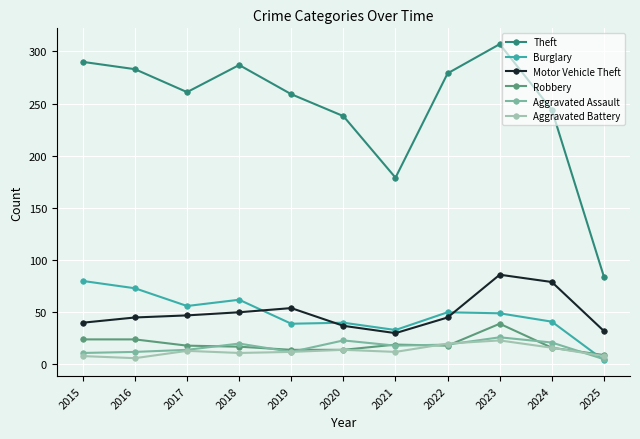

How many interior local peaks does the Theft series have?

2